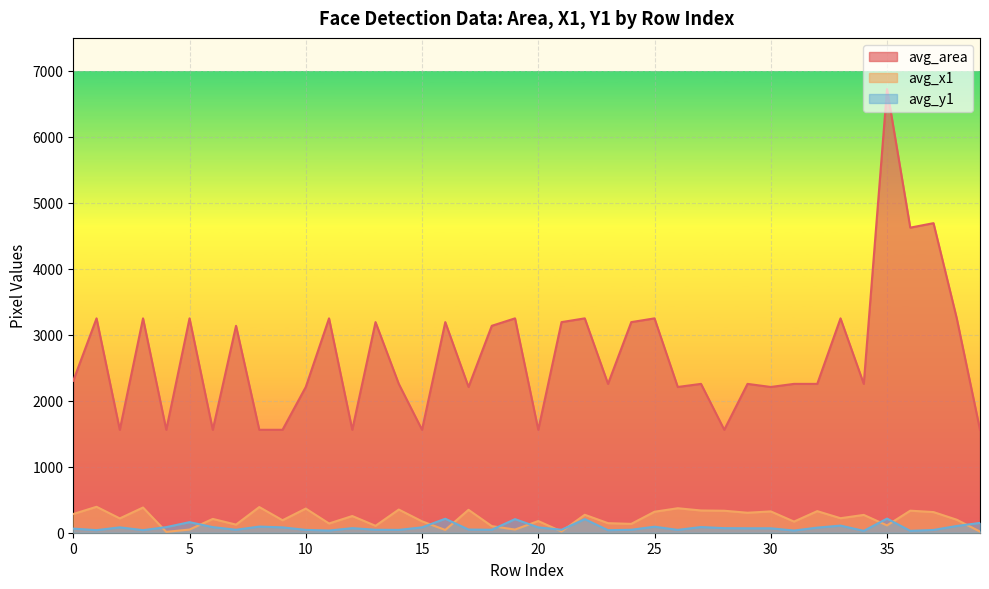

What is the lowest value of the avg_x1 series?

13